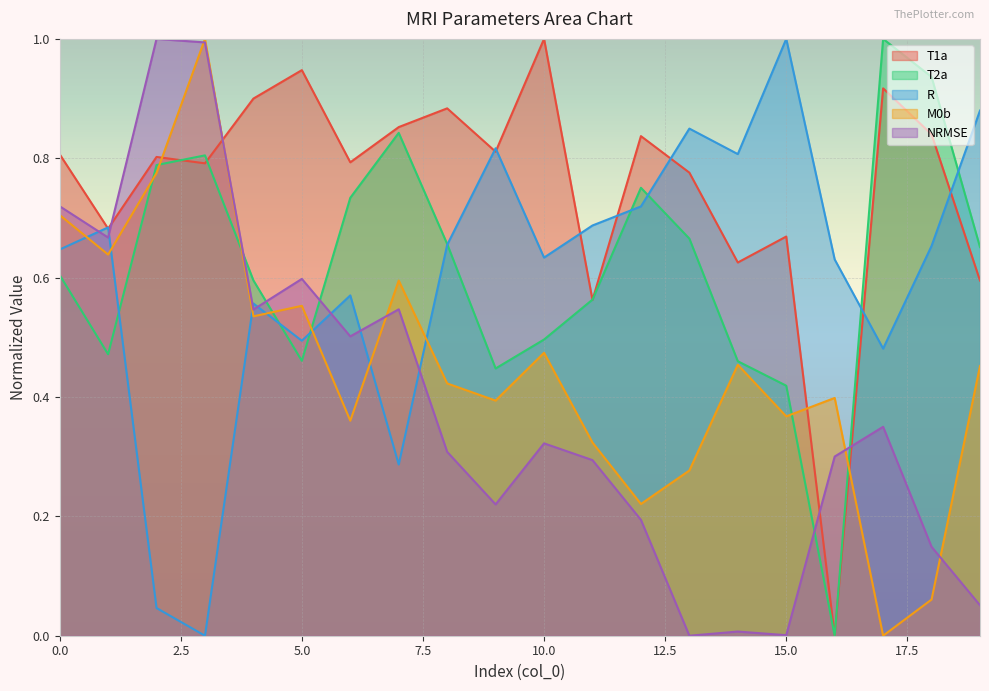

True or false: T1a has a value of 0.5 at 9.

False